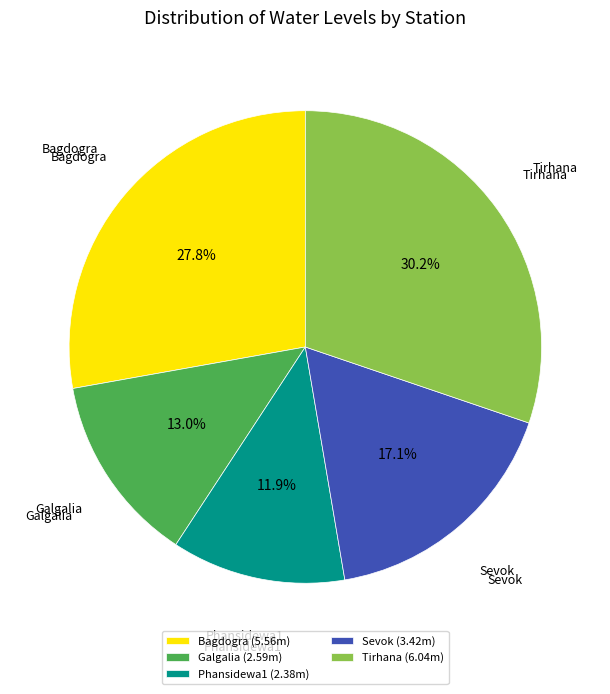

What is the largest slice in the pie chart?

Tirhana